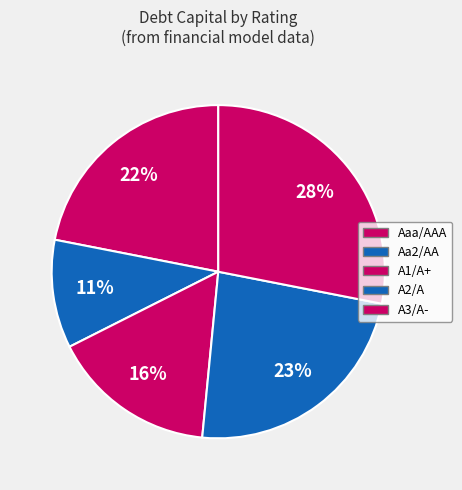

Which category has the smallest portion of the pie?

Aa2/AA